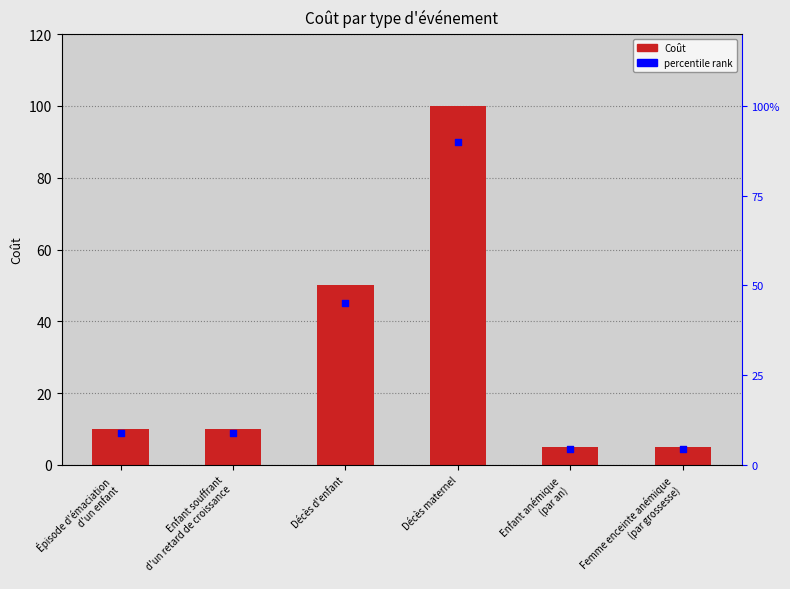

Approximately how many times larger is the value at Décès d'enfant compared to Enfant anémique
(par an)?

10.0